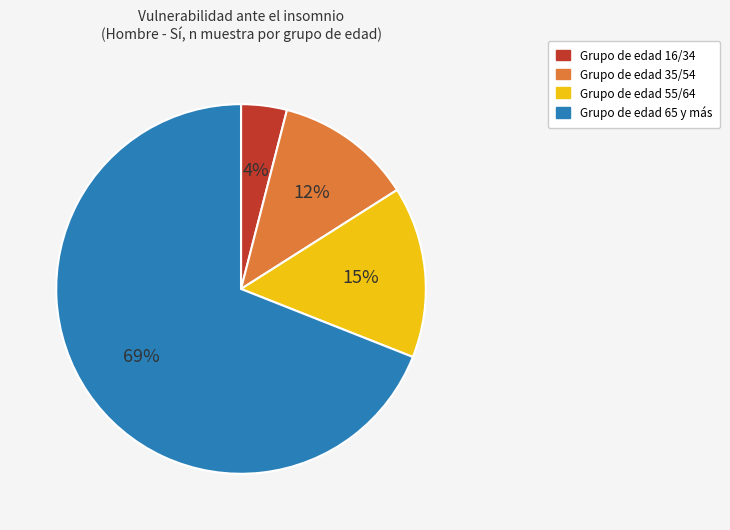

To the nearest percent, what is the average slice percentage?

25%